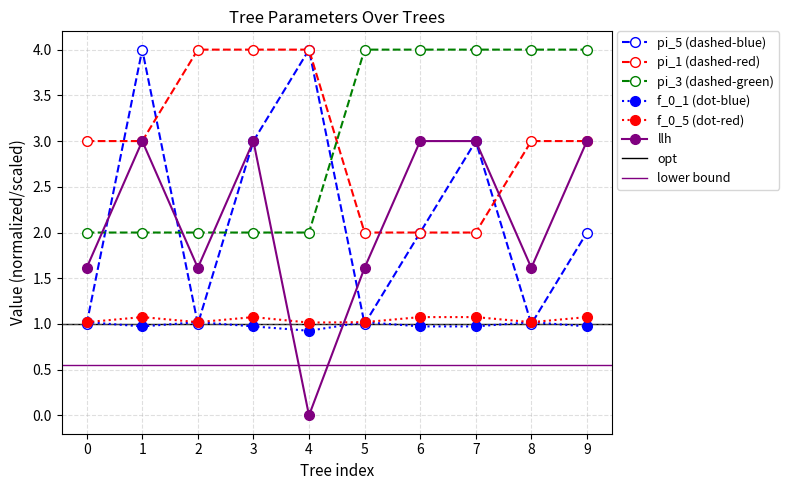

What is the total value across all series at 3?

14.0